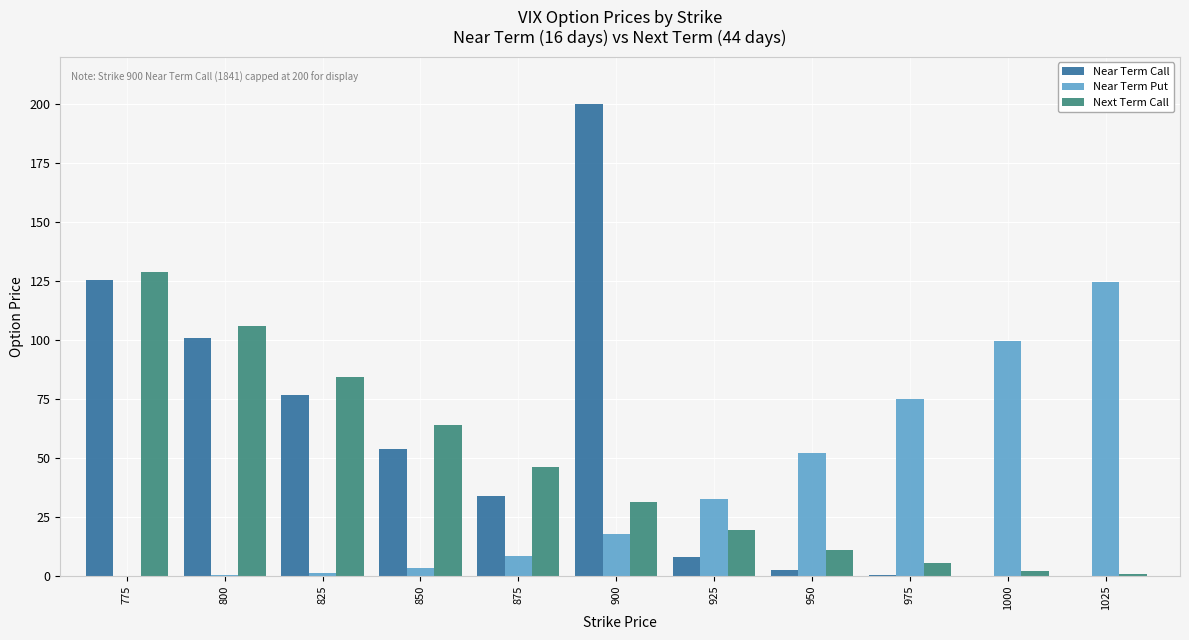

Which category has the highest value across all series?

900